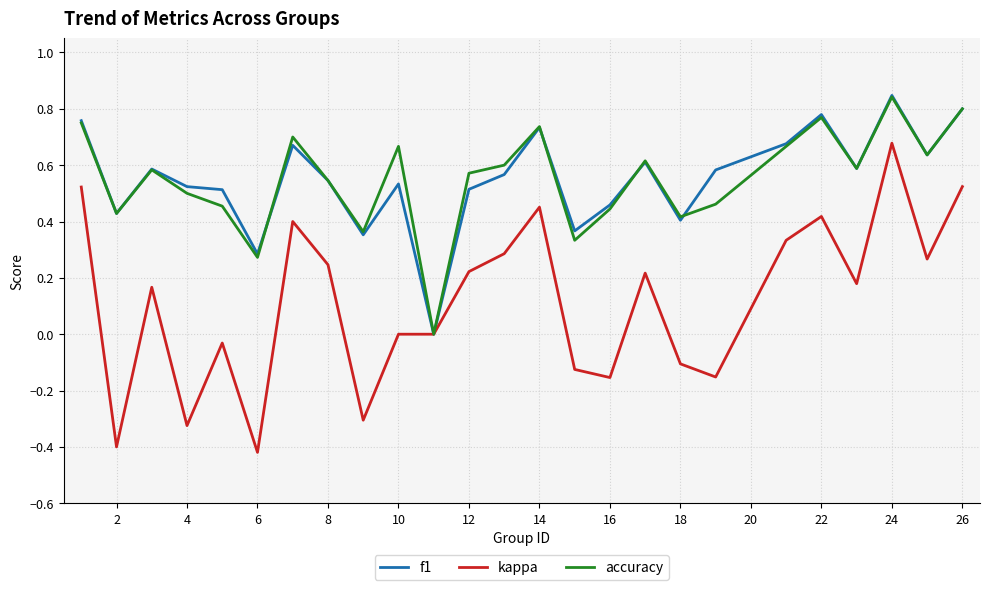

Which series has the largest range (max minus min)?

kappa